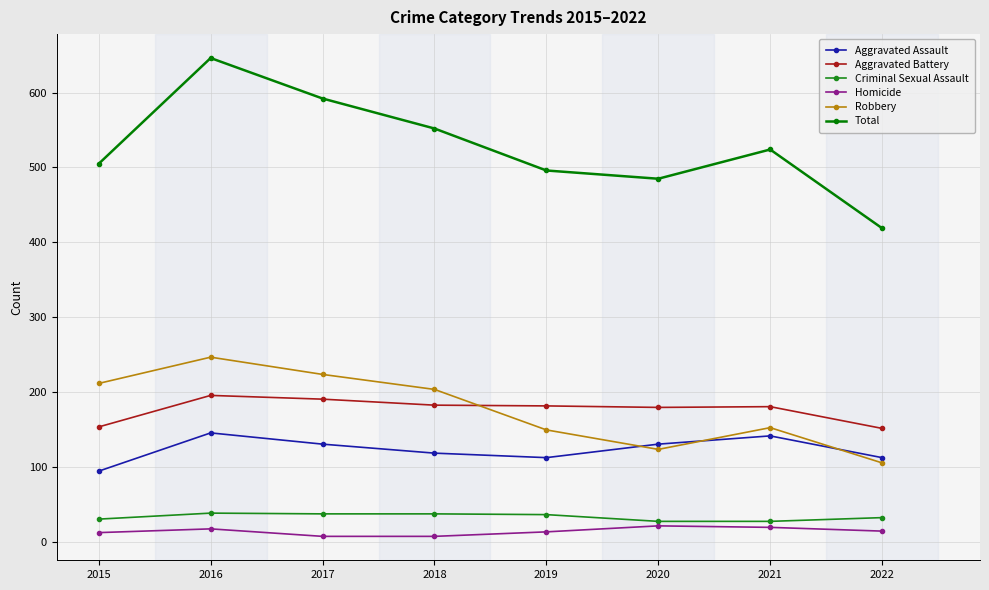

True or false: Total and Robbery intersect in this chart.

False